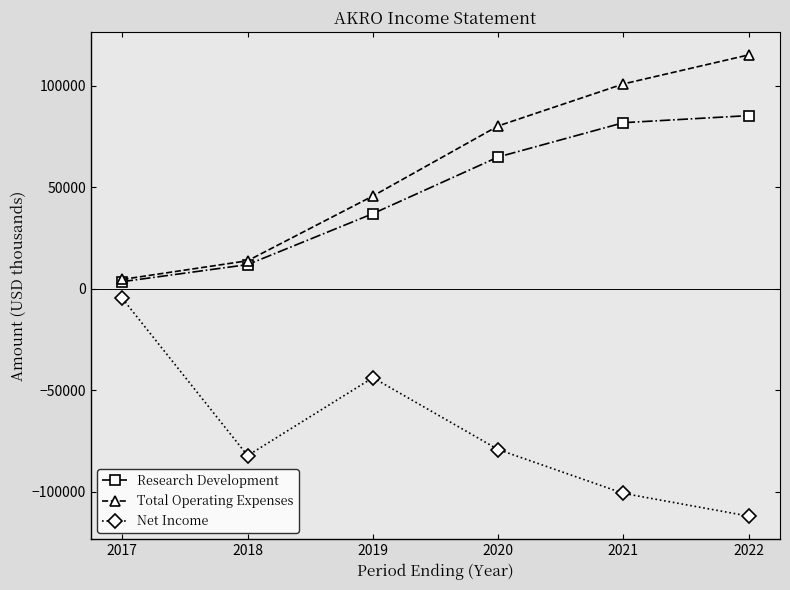

What is the value of the Total Operating Expenses point at the 3rd from the left?

45700